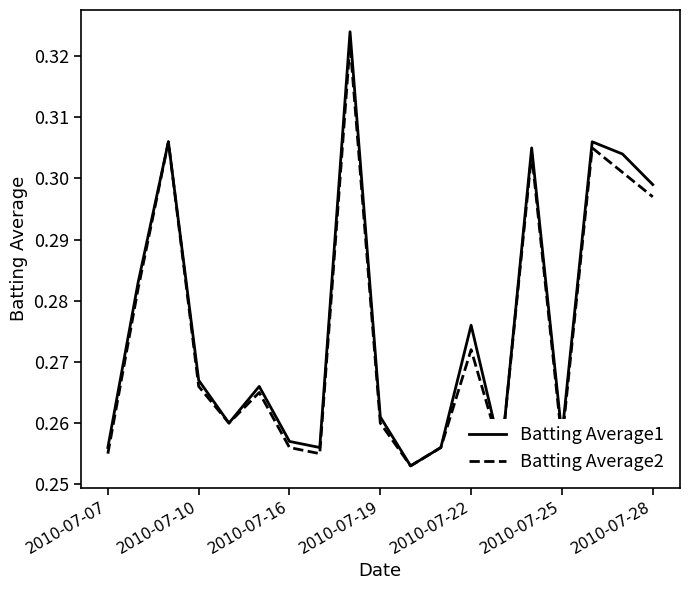

What are all the series names shown in the legend?

Batting Average1, Batting Average2